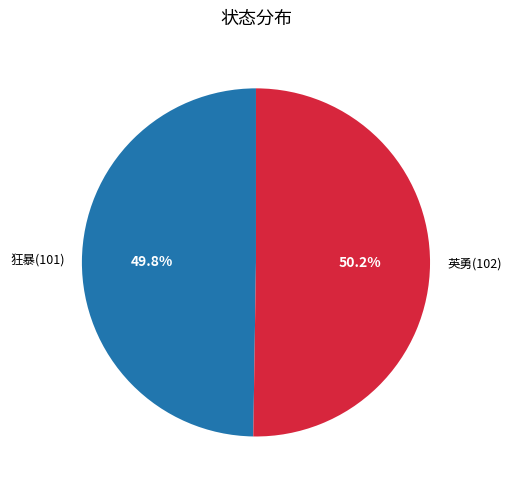

Combined, what portion of the pie is 英勇(102) and 狂暴(101)?

100.0%